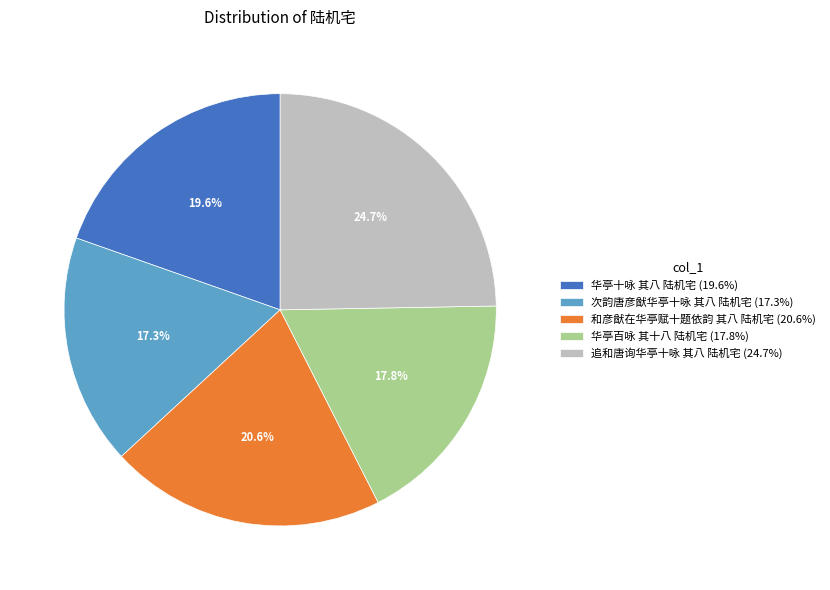

What is the largest slice in the pie chart?

追和唐询华亭十咏 其八 陆机宅